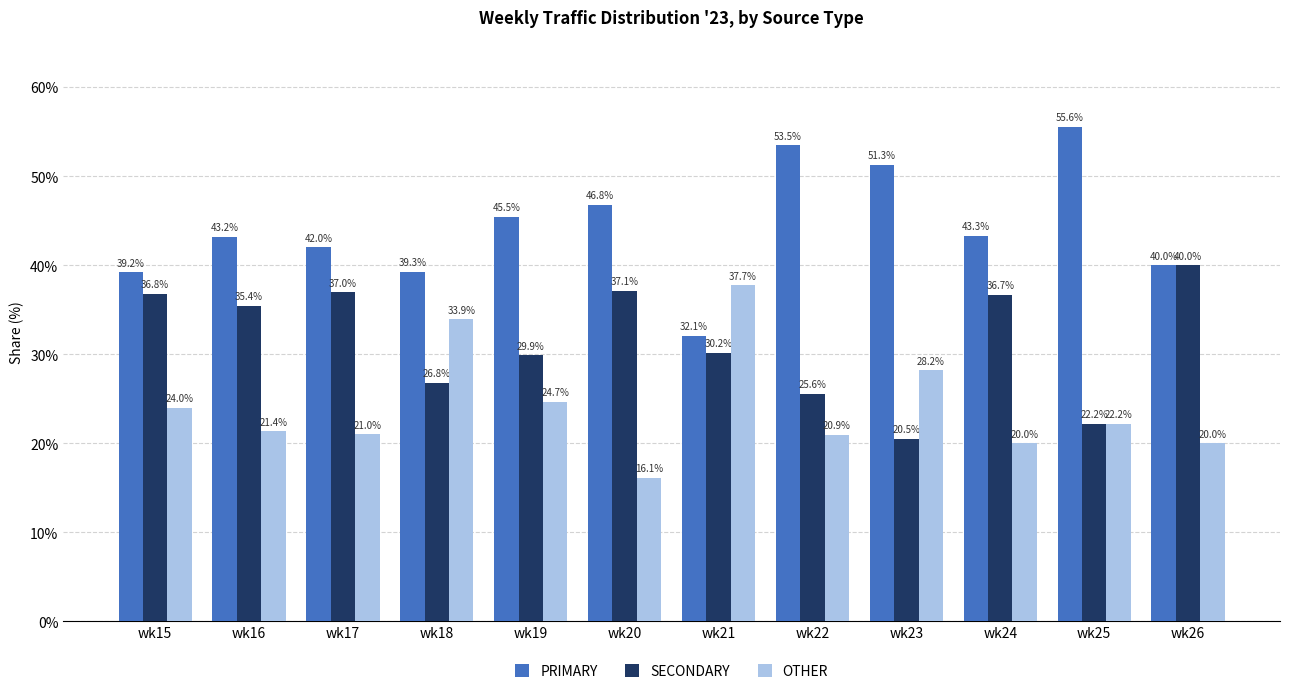

At which category does the chart reach its minimum across all series?

wk20